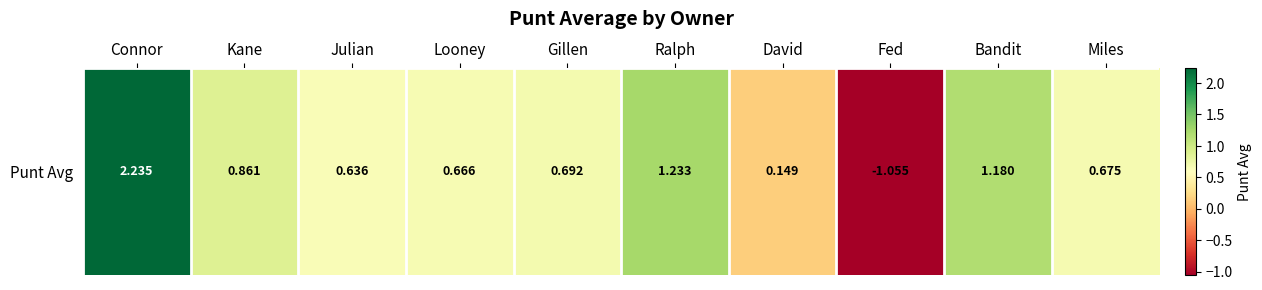

What is the difference between the second highest and minimum values?

2.3